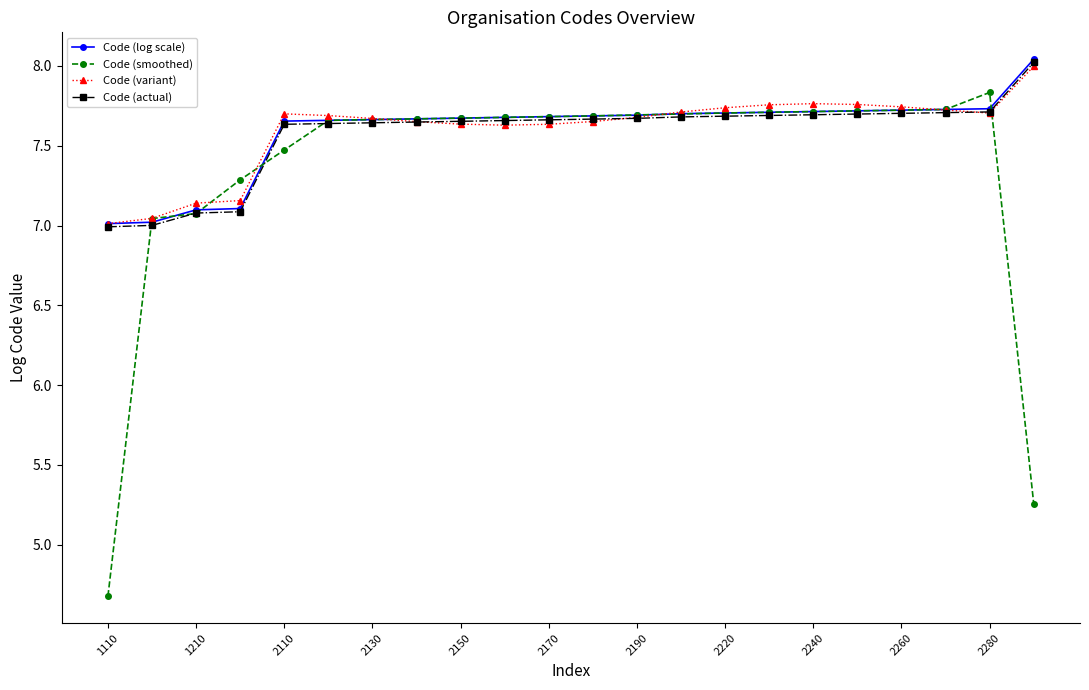

At how many categories does at least one series exceed 6?

22